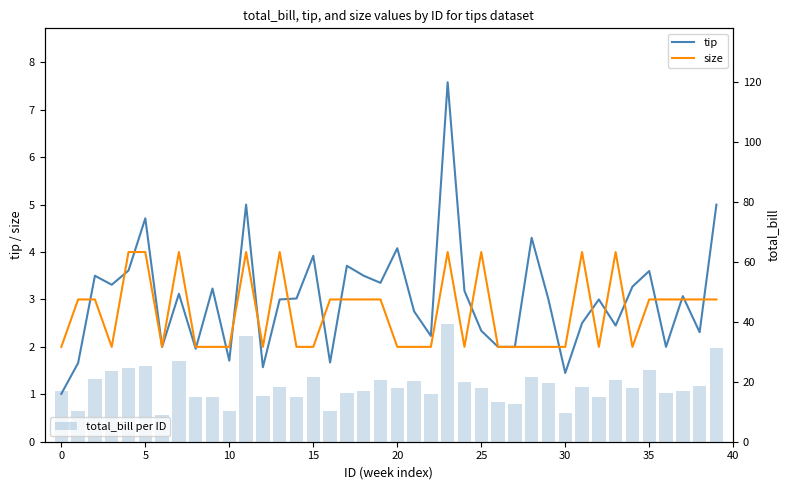

How many values in the total_bill per ID series exceed 17?

22